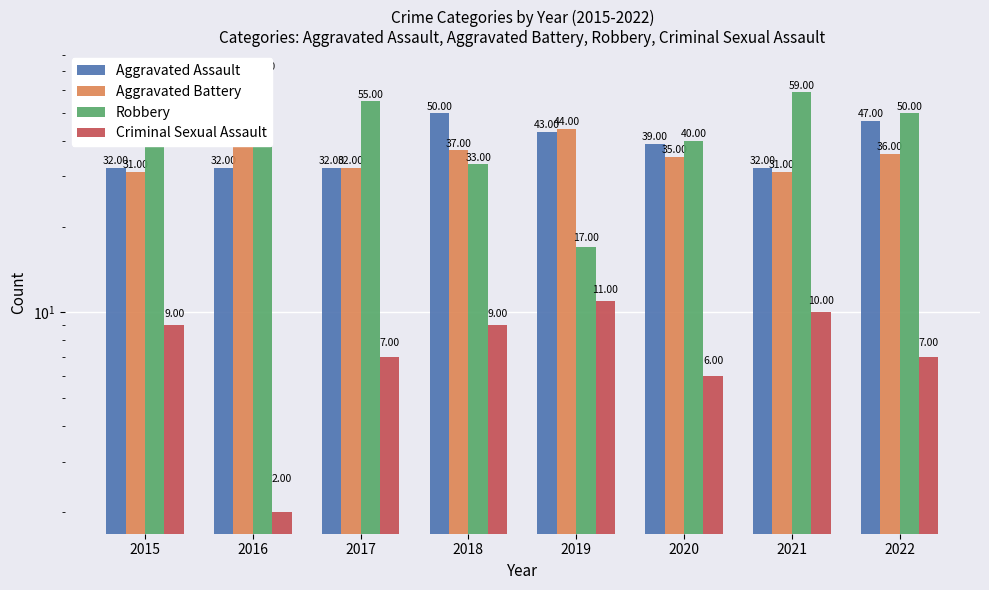

Where is Criminal Sexual Assault nearest to the value 6?

2020